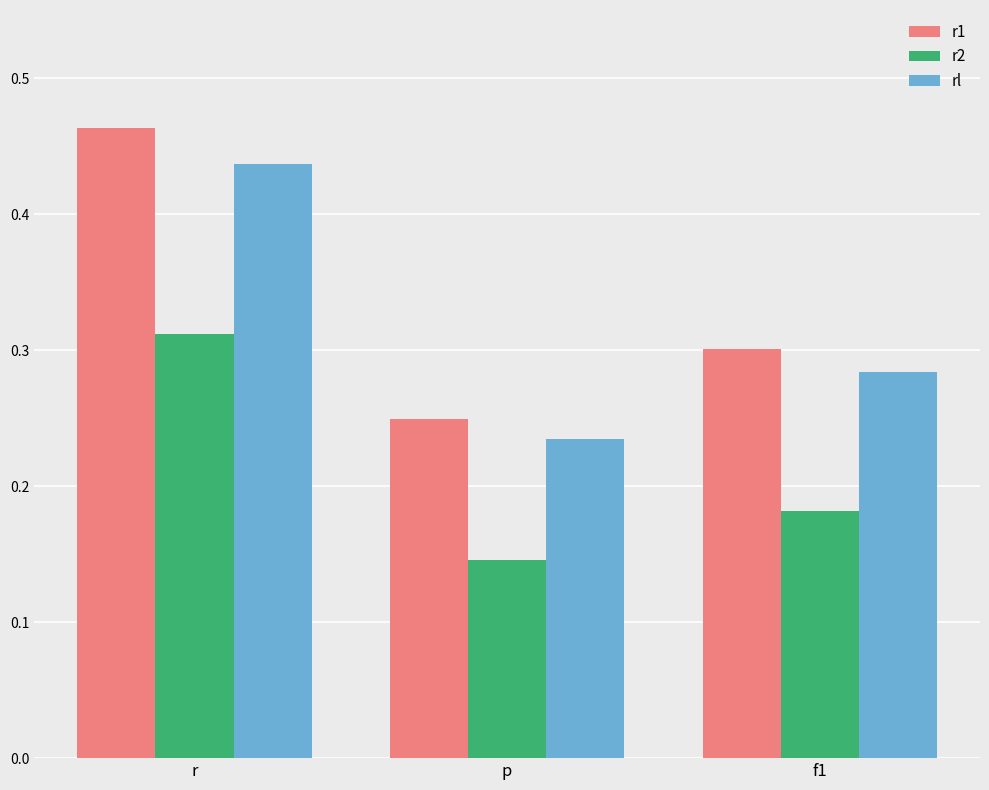

How many bars are there in total?

9